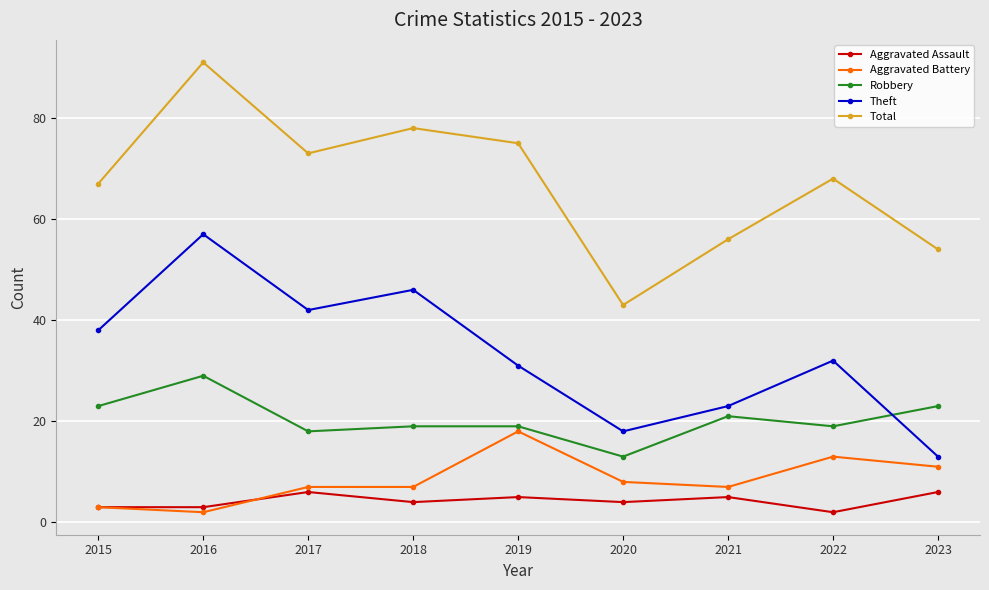

How many lines are shown in the chart?

5